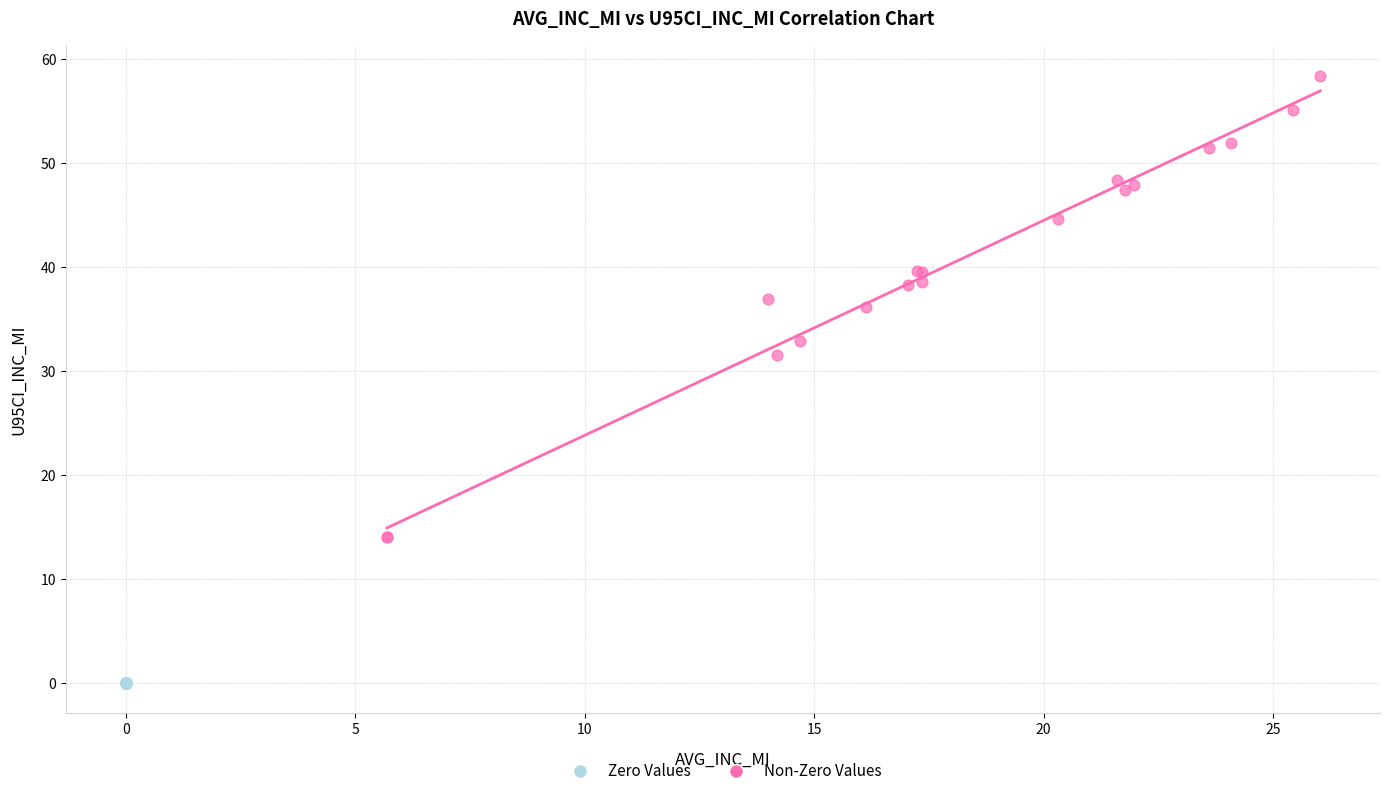

Which series reaches the maximum Y coordinate?

Non-Zero Values